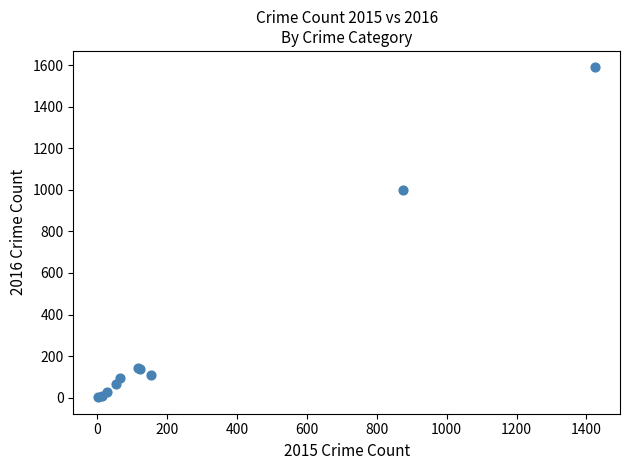

What Y value in the scatter plot is closest to 795?

999